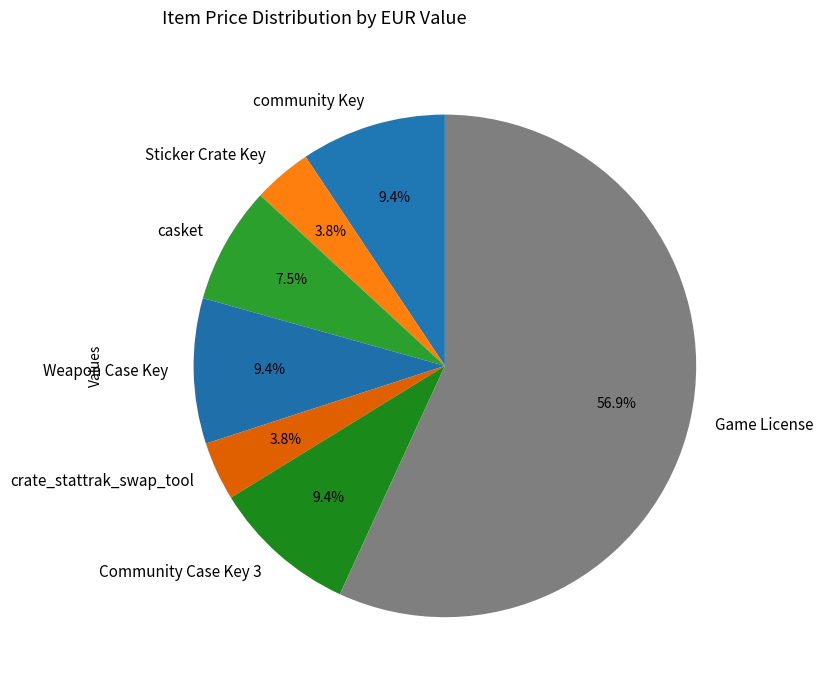

Approximately how many times larger is the value at Sticker Crate Key compared to community Key?

0.4